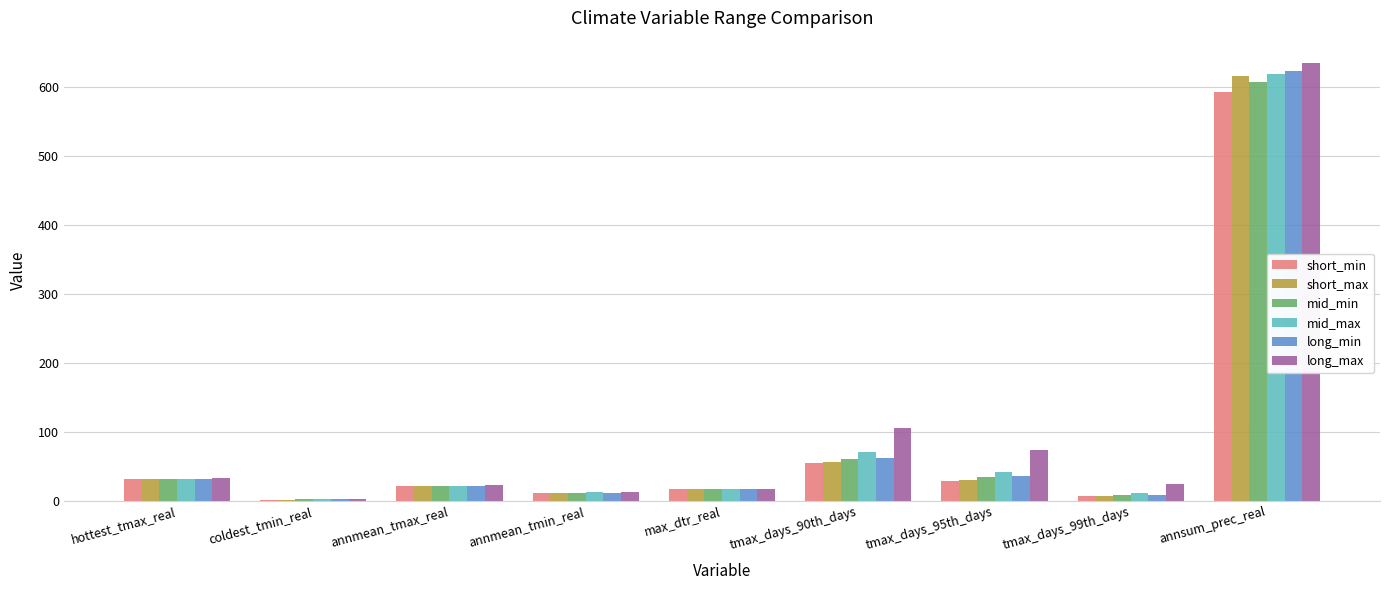

Is the value of mid_max at tmax_days_99th_days greater than the value of mid_min at annsum_prec_real?

No